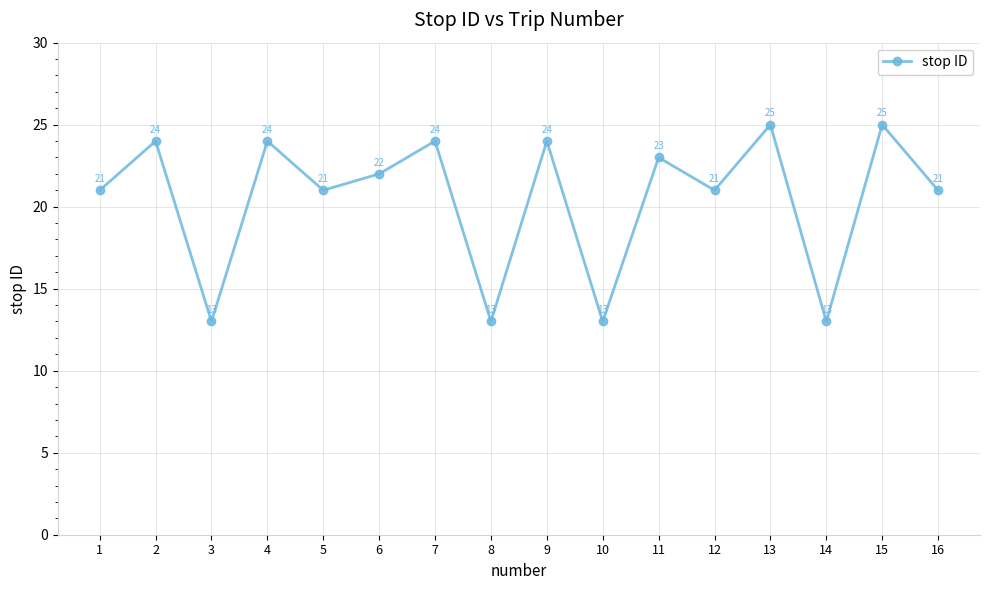

Reading left to right, what are all the values shown in this chart?

21	24	13	24	21	22	24	13	24	13	23	21	25	13	25	21